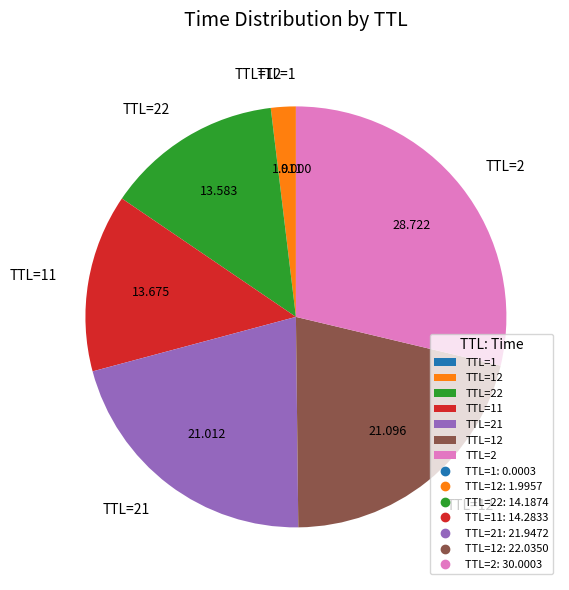

Is there a majority slice in this chart?

No